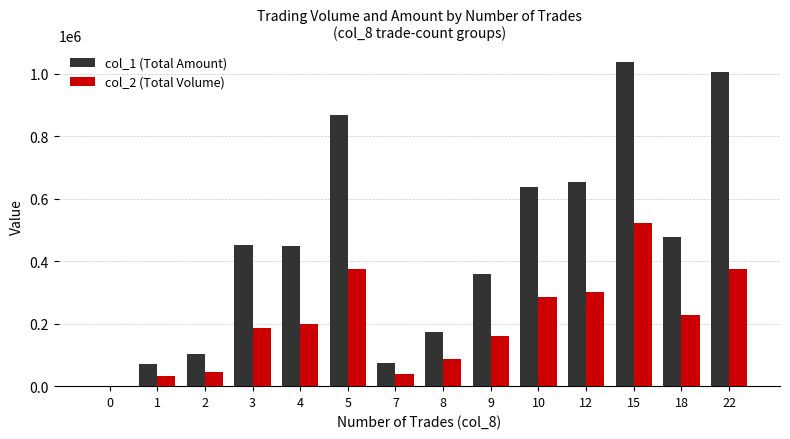

The value of col_2 (Total Volume) at 22 is 376300. True or false?

True